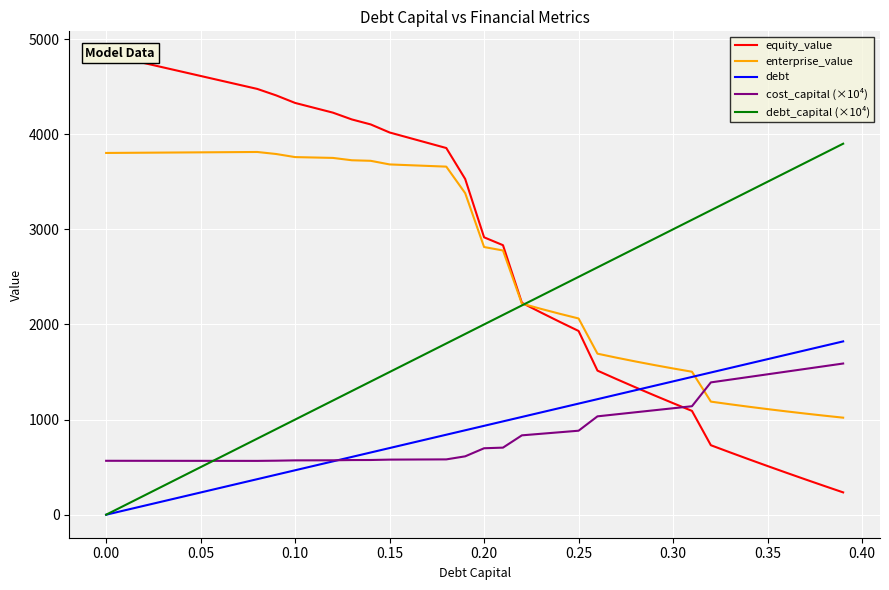

Reading left to right, extract all data points from this chart.

equity_value: 4839.2	4793.8	4748.4	4702.9	4657.5	4612.1	4566.6	4521.2	4475.8	4407.7	4328.5	4277.5	4226.5	4155.1	4102.6	4017.9	3963.4	3909.0	3854.6	3529.0	2916.0	2833.1	2227.7	2126.4	2027.7	1931.4	1514.6	1426.2	1339.8	1255.2	1172.4	1091.3	730.4	656.2	583.3	511.5	440.8	371.2	302.4	234.6
enterprise_value: 3802.7	3804.0	3805.3	3806.6	3807.9	3809.1	3810.4	3811.7	3813.0	3791.6	3759.2	3754.9	3750.6	3725.9	3720.1	3682.1	3674.4	3666.6	3658.9	3380.1	2813.8	2777.6	2218.9	2164.3	2112.3	2062.8	1692.7	1651.0	1611.3	1573.5	1537.4	1502.9	1188.8	1161.3	1135.1	1110.0	1086.1	1063.1	1041.1	1020.0
debt: 0.0	46.7	93.4	140.1	186.9	233.6	280.3	327.0	373.7	420.4	467.1	513.9	560.6	607.3	654.0	700.7	747.4	794.1	840.9	887.6	934.3	981.0	1027.7	1074.4	1121.2	1167.9	1214.6	1261.3	1308.0	1354.7	1401.4	1448.2	1494.9	1541.6	1588.3	1635.0	1681.7	1728.4	1775.2	1821.9
cost_capital (×10⁴): 566.8	566.7	566.5	566.4	566.3	566.2	566.0	565.9	565.8	567.9	571.1	571.6	572.0	574.5	575.1	579.1	579.9	580.7	581.5	613.6	698.5	705.1	834.3	850.5	866.7	882.9	1034.0	1055.2	1076.5	1097.8	1119.0	1140.3	1390.9	1419.2	1447.6	1475.9	1504.2	1532.6	1560.9	1589.3
debt_capital (×10⁴): 0.0	100.0	200.0	300.0	400.0	500.0	600.0	700.0	800.0	900.0	1000.0	1100.0	1200.0	1300.0	1400.0	1500.0	1600.0	1700.0	1800.0	1900.0	2000.0	2100.0	2200.0	2300.0	2400.0	2500.0	2600.0	2700.0	2800.0	2900.0	3000.0	3100.0	3200.0	3300.0	3400.0	3500.0	3600.0	3700.0	3800.0	3900.0